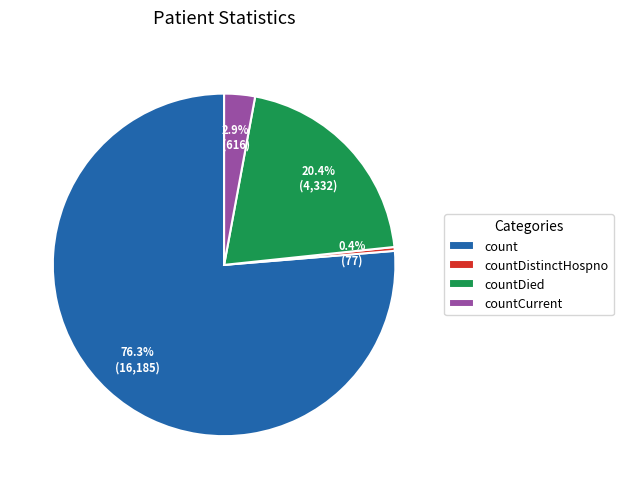

Which category has the smallest portion of the pie?

countDistinctHospno